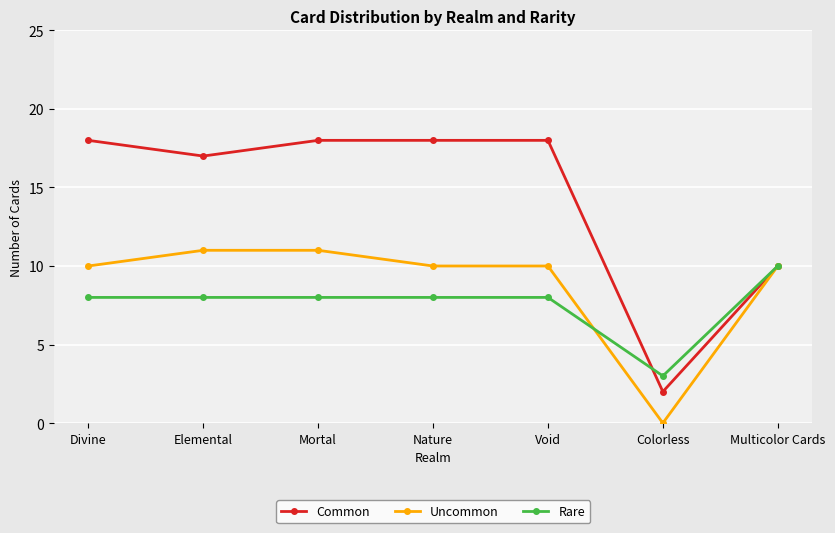

The Uncommon series shows 10 at Divine. True or false?

True